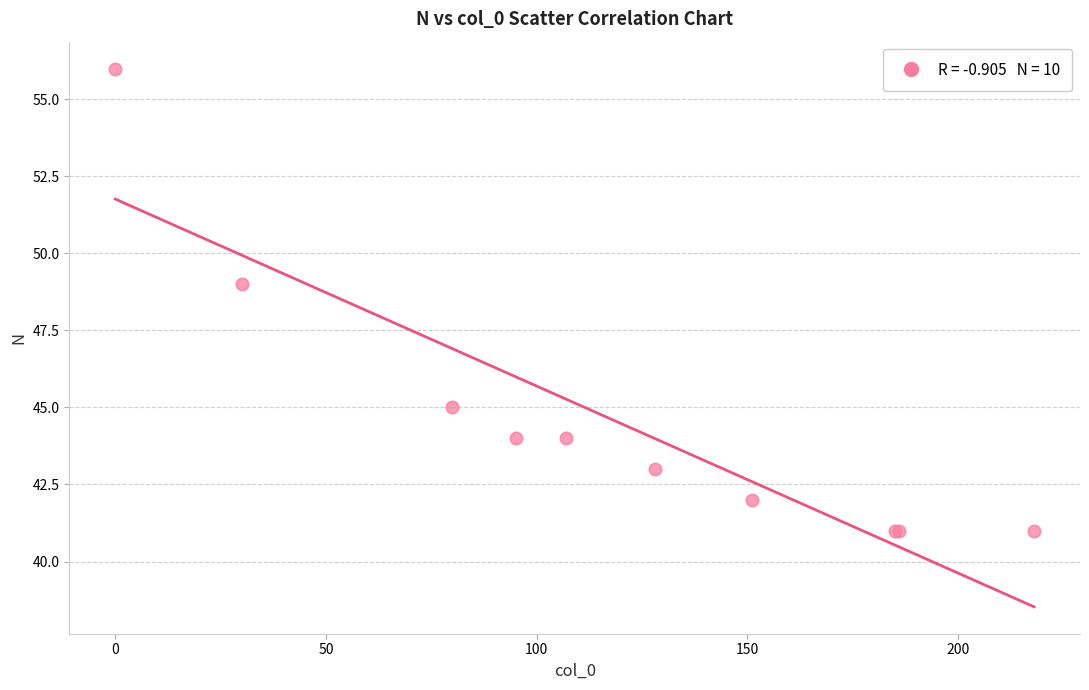

What Y value in the scatter plot is closest to 48?

49